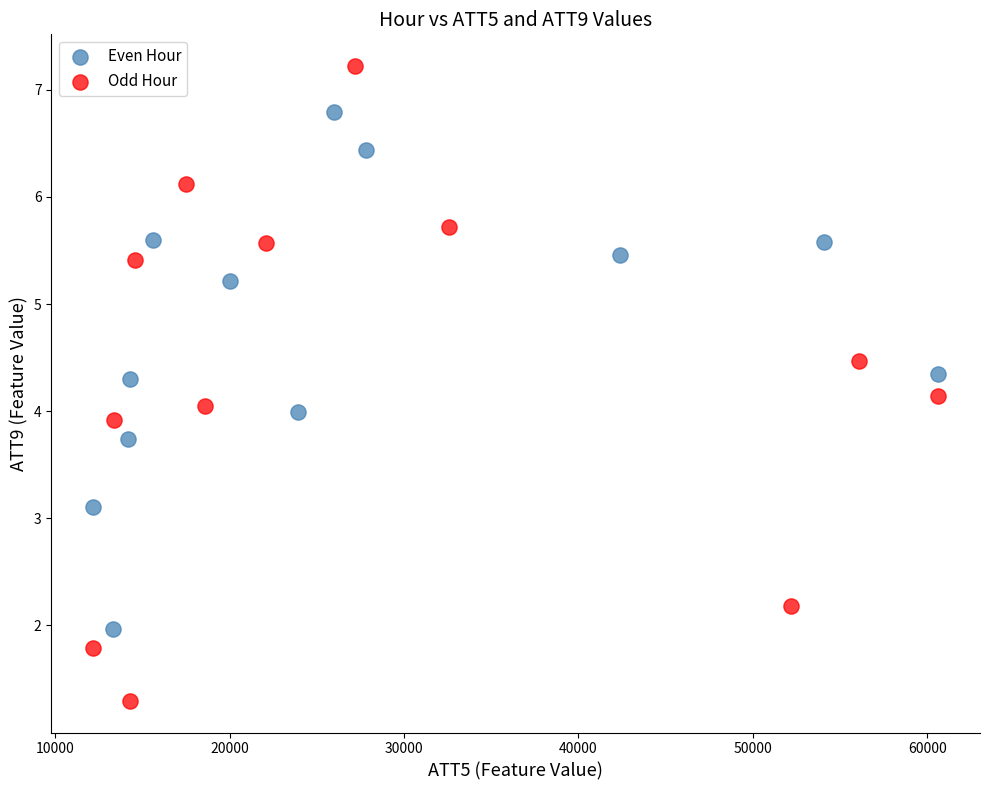

What are all the series names shown in the legend?

Even Hour, Odd Hour